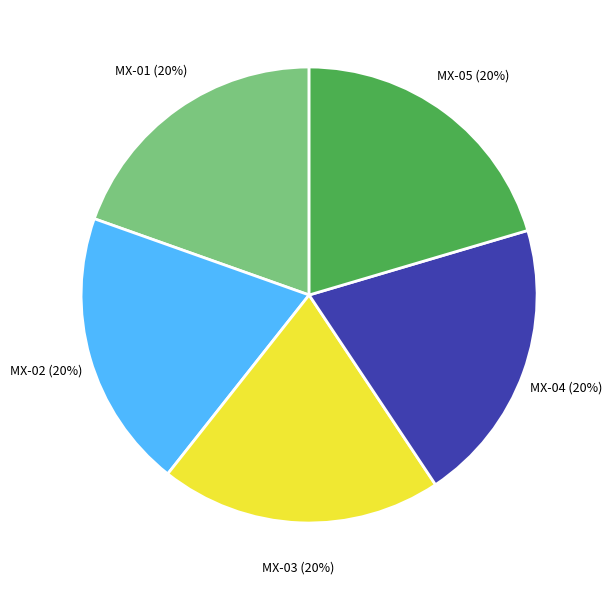

To the nearest percent, what percentage of the pie is MX-03?

20%